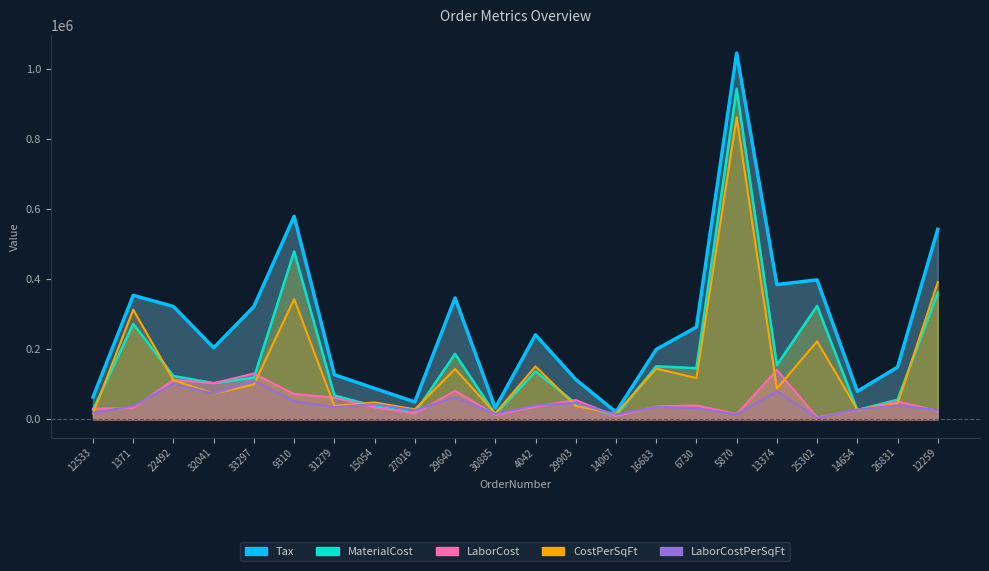

Which series has the largest total across all categories?

Tax (line)